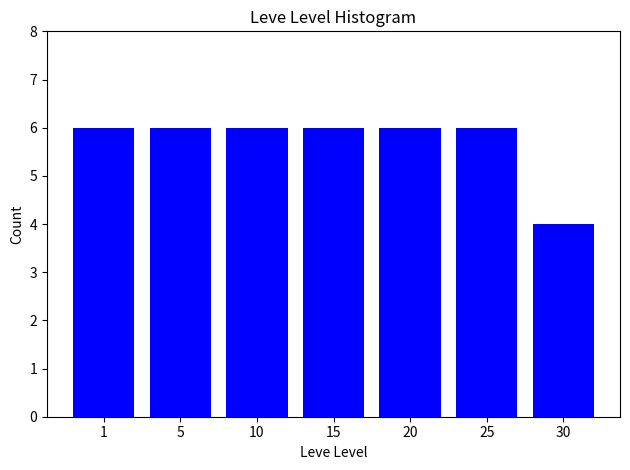

Reading left to right, transcribe all the data shown in this chart.

6	6	6	6	6	6	4